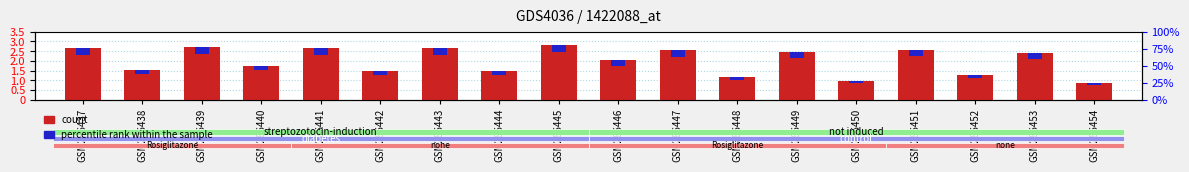

List the labels in order of value, largest first.

GSM286445, GSM286439, GSM286437, GSM286443, GSM286441, GSM286451, GSM286447, GSM286449, GSM286453, GSM286446, GSM286440, GSM286438, GSM286444, GSM286442, GSM286452, GSM286448, GSM286450, GSM286454